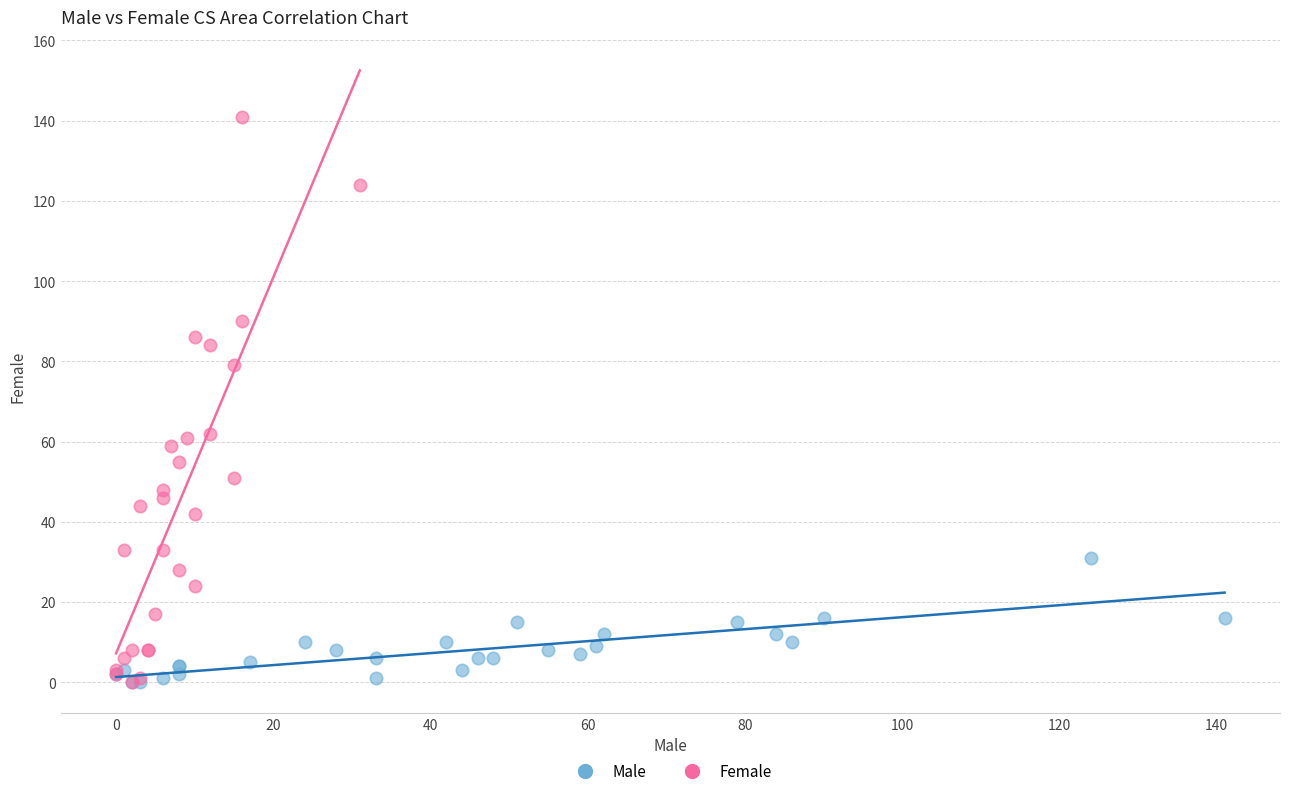

Which series has the largest Y range (max minus min)?

Female